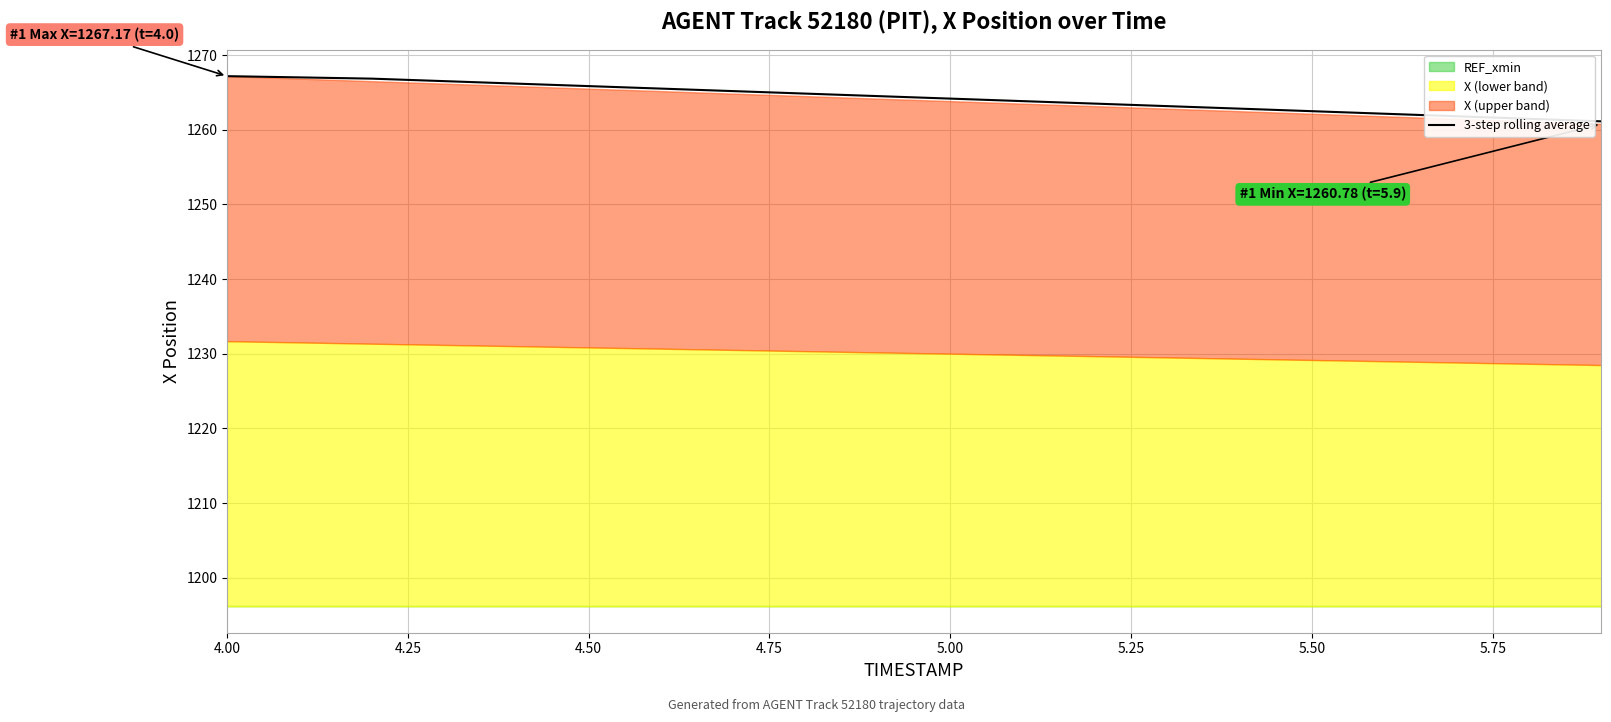

What is the minimum value for 3-step rolling average?

1261.1